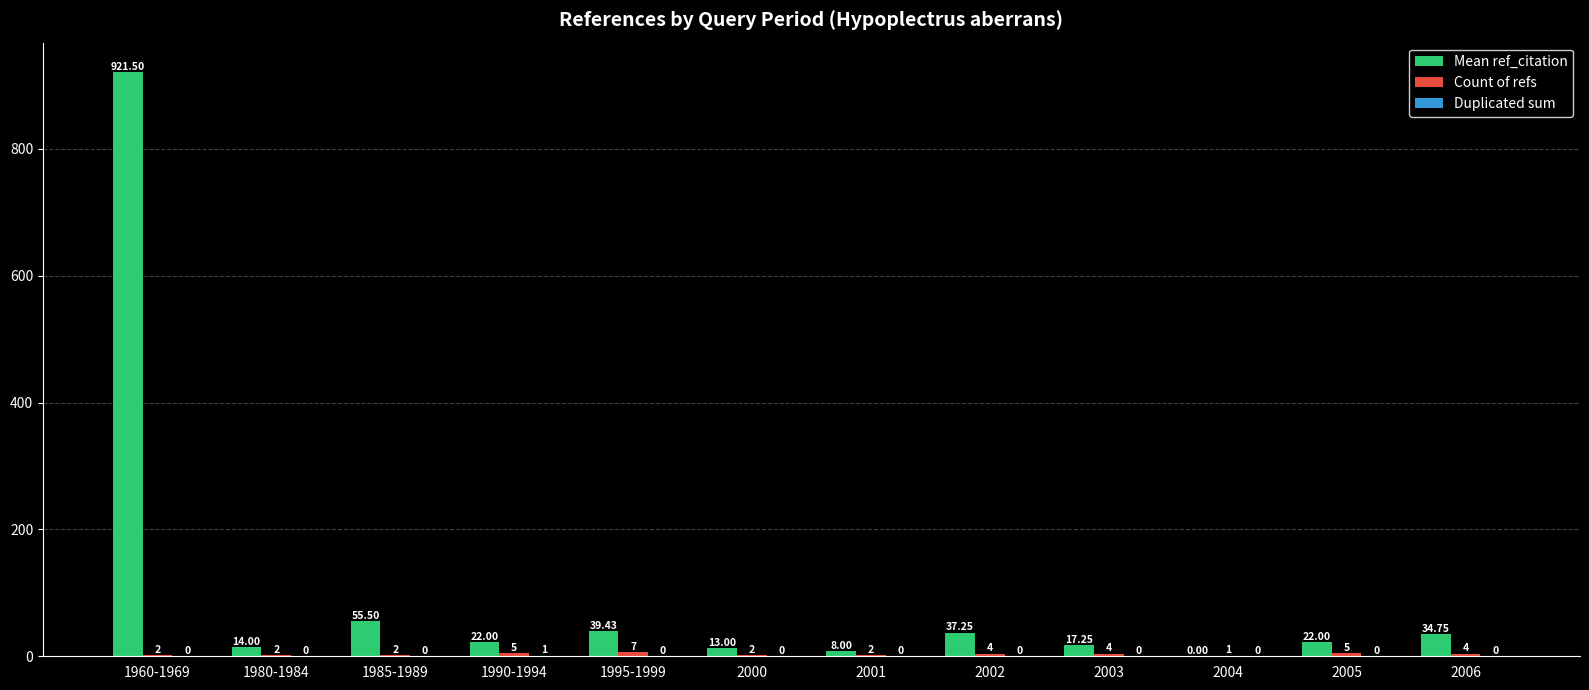

Which series has the largest range (max minus min)?

Mean ref_citation